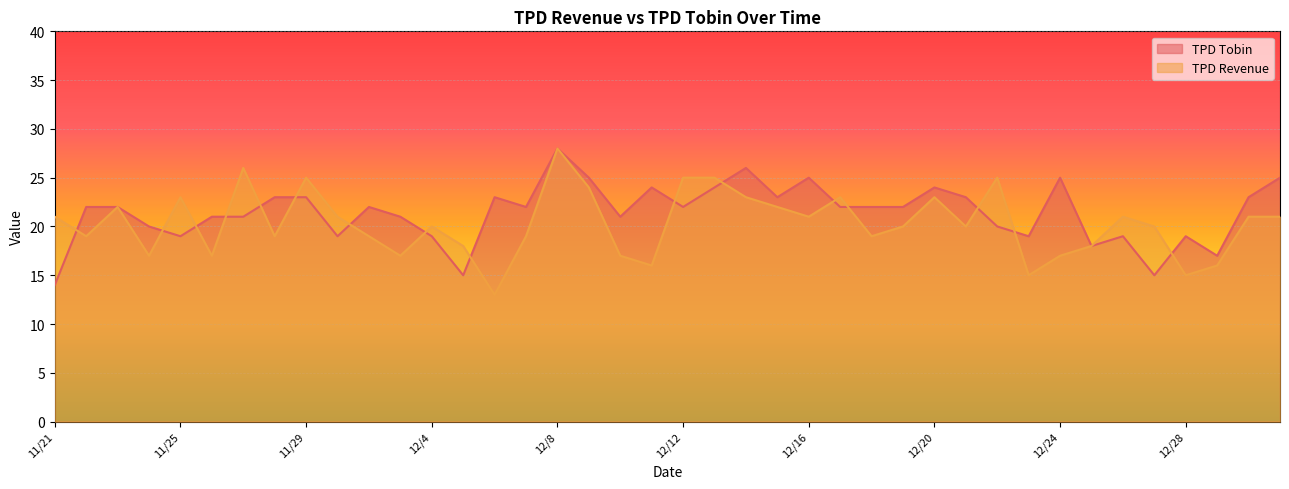

True or false: TPD Revenue and TPD Tobin cross at least once.

True